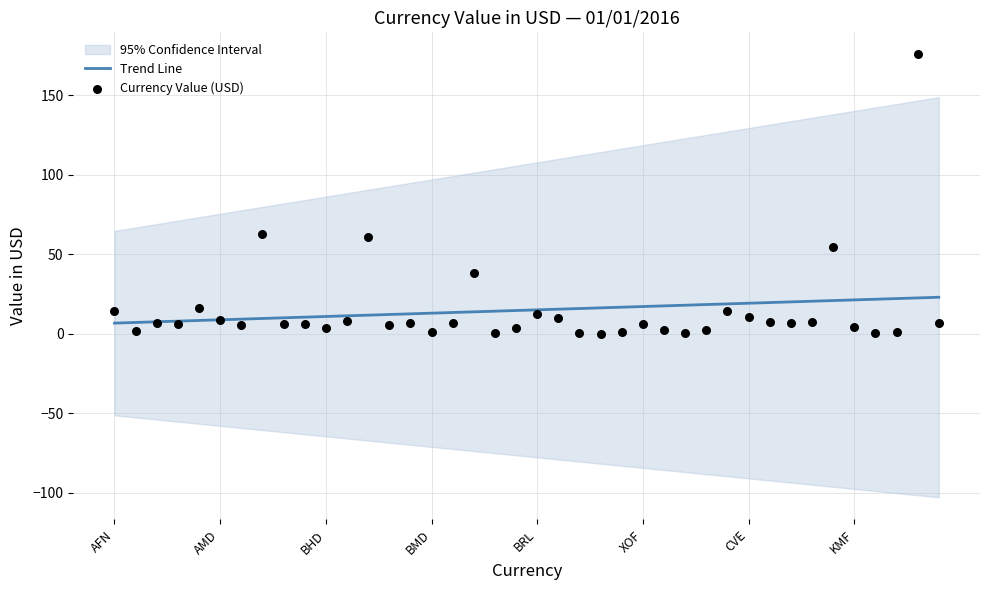

Which series has the largest total across all categories?

Currency Value (USD)